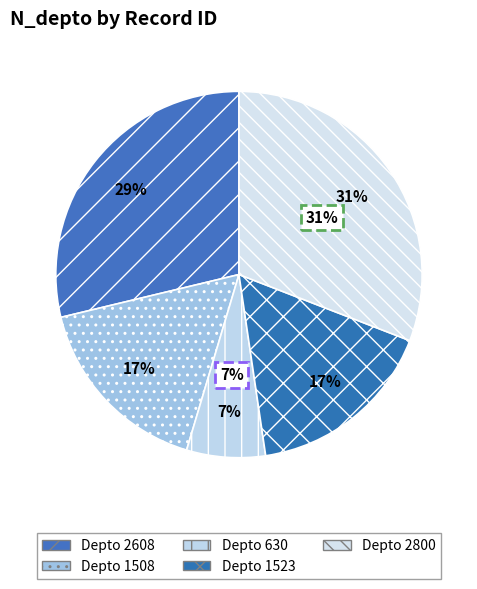

Combined, what portion of the pie is 1523 and 1508?

33.4%